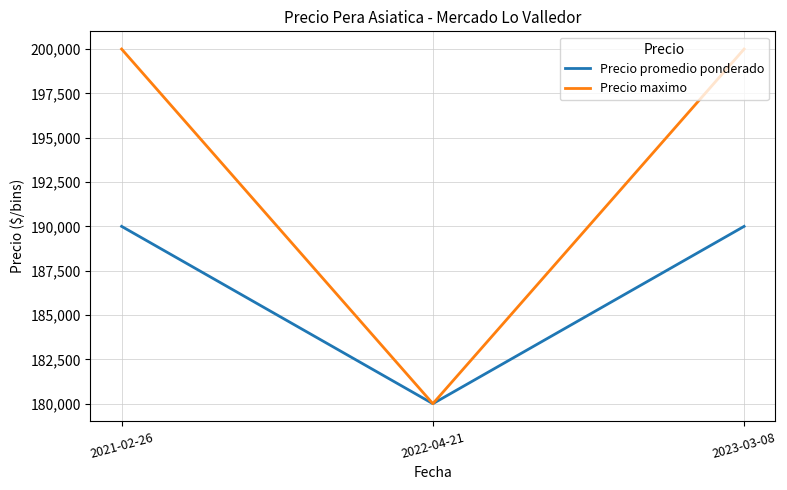

Which category has the lowest value in the Precio maximo series?

2022-04-21